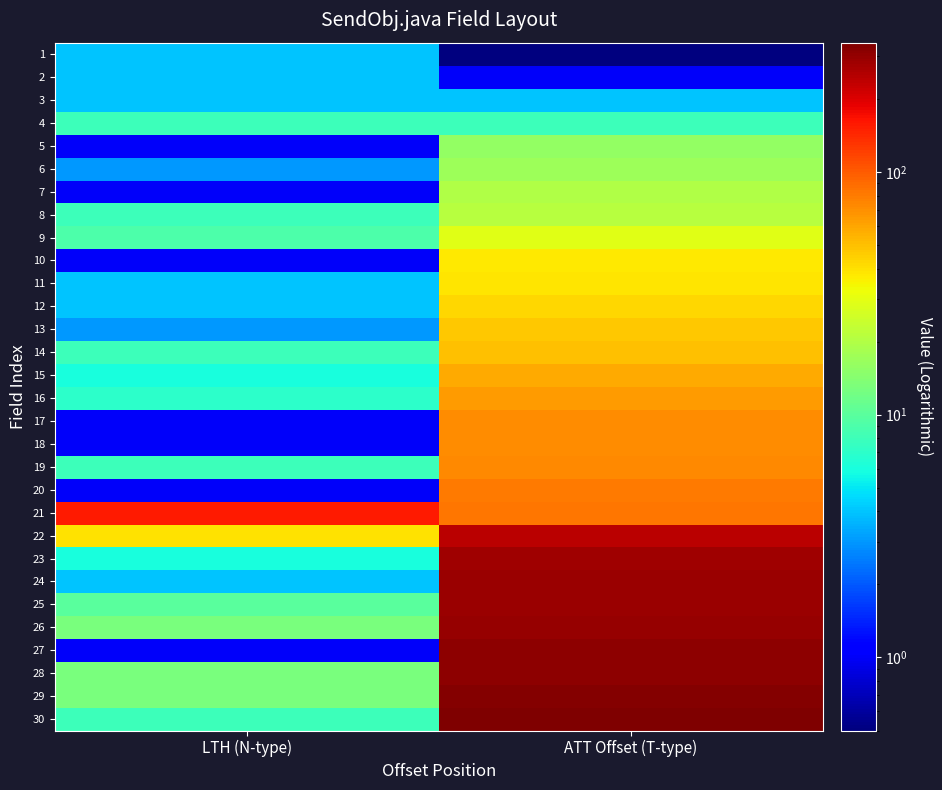

Reading left to right, transcribe all the data shown in this chart.

1: LTH (N-type)=4.0	ATT Offset (T-type)=0.1
2: LTH (N-type)=4.0	ATT Offset (T-type)=1.0
3: LTH (N-type)=4.0	ATT Offset (T-type)=4.0
4: LTH (N-type)=8.0	ATT Offset (T-type)=8.0
5: LTH (N-type)=1.0	ATT Offset (T-type)=16.0
6: LTH (N-type)=3.0	ATT Offset (T-type)=17.0
7: LTH (N-type)=1.0	ATT Offset (T-type)=20.0
8: LTH (N-type)=8.0	ATT Offset (T-type)=21.0
9: LTH (N-type)=9.0	ATT Offset (T-type)=29.0
10: LTH (N-type)=1.0	ATT Offset (T-type)=38.0
11: LTH (N-type)=4.0	ATT Offset (T-type)=39.0
12: LTH (N-type)=4.0	ATT Offset (T-type)=43.0
13: LTH (N-type)=3.0	ATT Offset (T-type)=47.0
14: LTH (N-type)=8.0	ATT Offset (T-type)=50.0
15: LTH (N-type)=6.0	ATT Offset (T-type)=58.0
16: LTH (N-type)=7.0	ATT Offset (T-type)=64.0
17: LTH (N-type)=1.0	ATT Offset (T-type)=71.0
18: LTH (N-type)=1.0	ATT Offset (T-type)=72.0
19: LTH (N-type)=8.0	ATT Offset (T-type)=73.0
20: LTH (N-type)=1.0	ATT Offset (T-type)=81.0
21: LTH (N-type)=158.0	ATT Offset (T-type)=82.0
22: LTH (N-type)=40.0	ATT Offset (T-type)=240.0
23: LTH (N-type)=6.0	ATT Offset (T-type)=280.0
24: LTH (N-type)=4.0	ATT Offset (T-type)=286.0
25: LTH (N-type)=10.0	ATT Offset (T-type)=290.0
26: LTH (N-type)=13.0	ATT Offset (T-type)=300.0
27: LTH (N-type)=1.0	ATT Offset (T-type)=313.0
28: LTH (N-type)=13.0	ATT Offset (T-type)=314.0
29: LTH (N-type)=13.0	ATT Offset (T-type)=327.0
30: LTH (N-type)=8.0	ATT Offset (T-type)=340.0